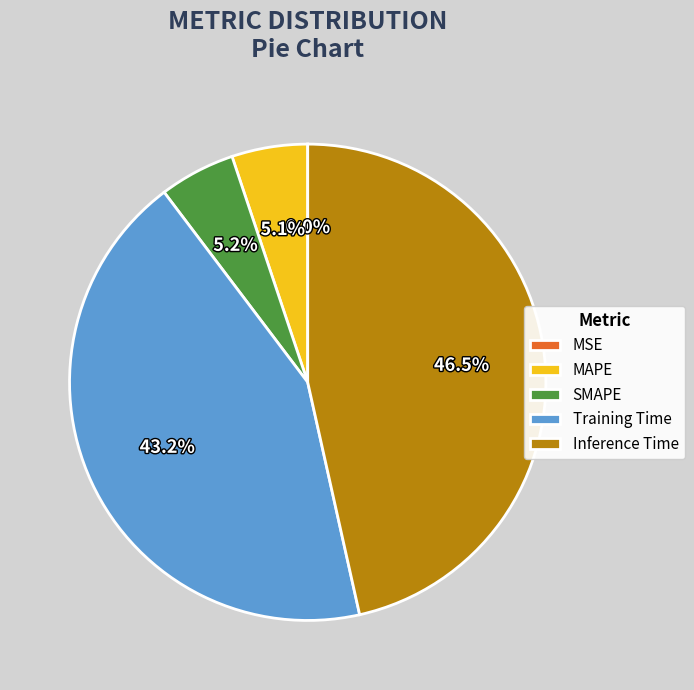

Combined, do SMAPE and MAPE account for over 50%?

No